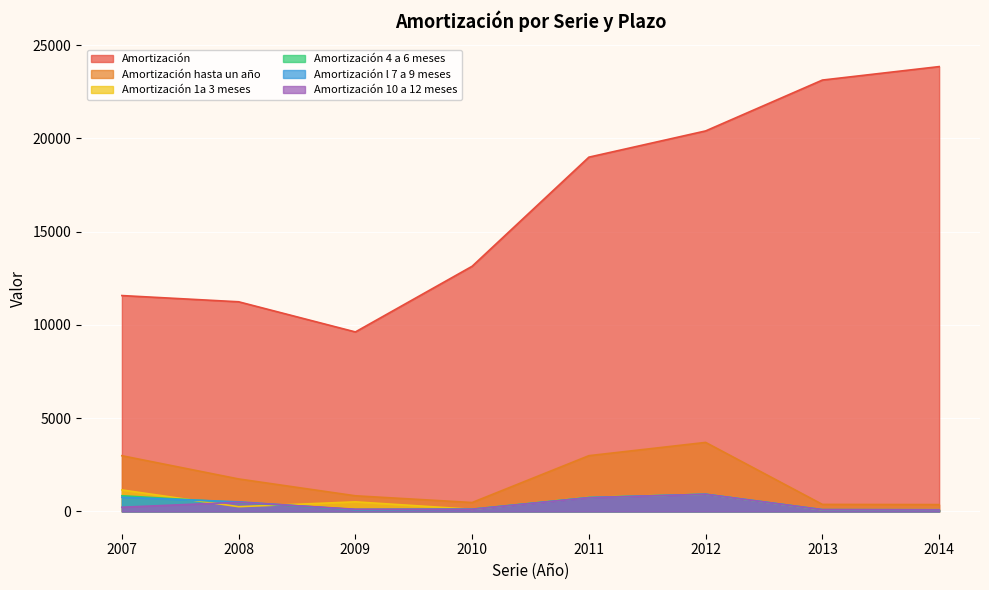

Is the value of Amortización l 7 a 9 meses at 2008 greater than the value of Amortización 4 a 6 meses at 2007?

No